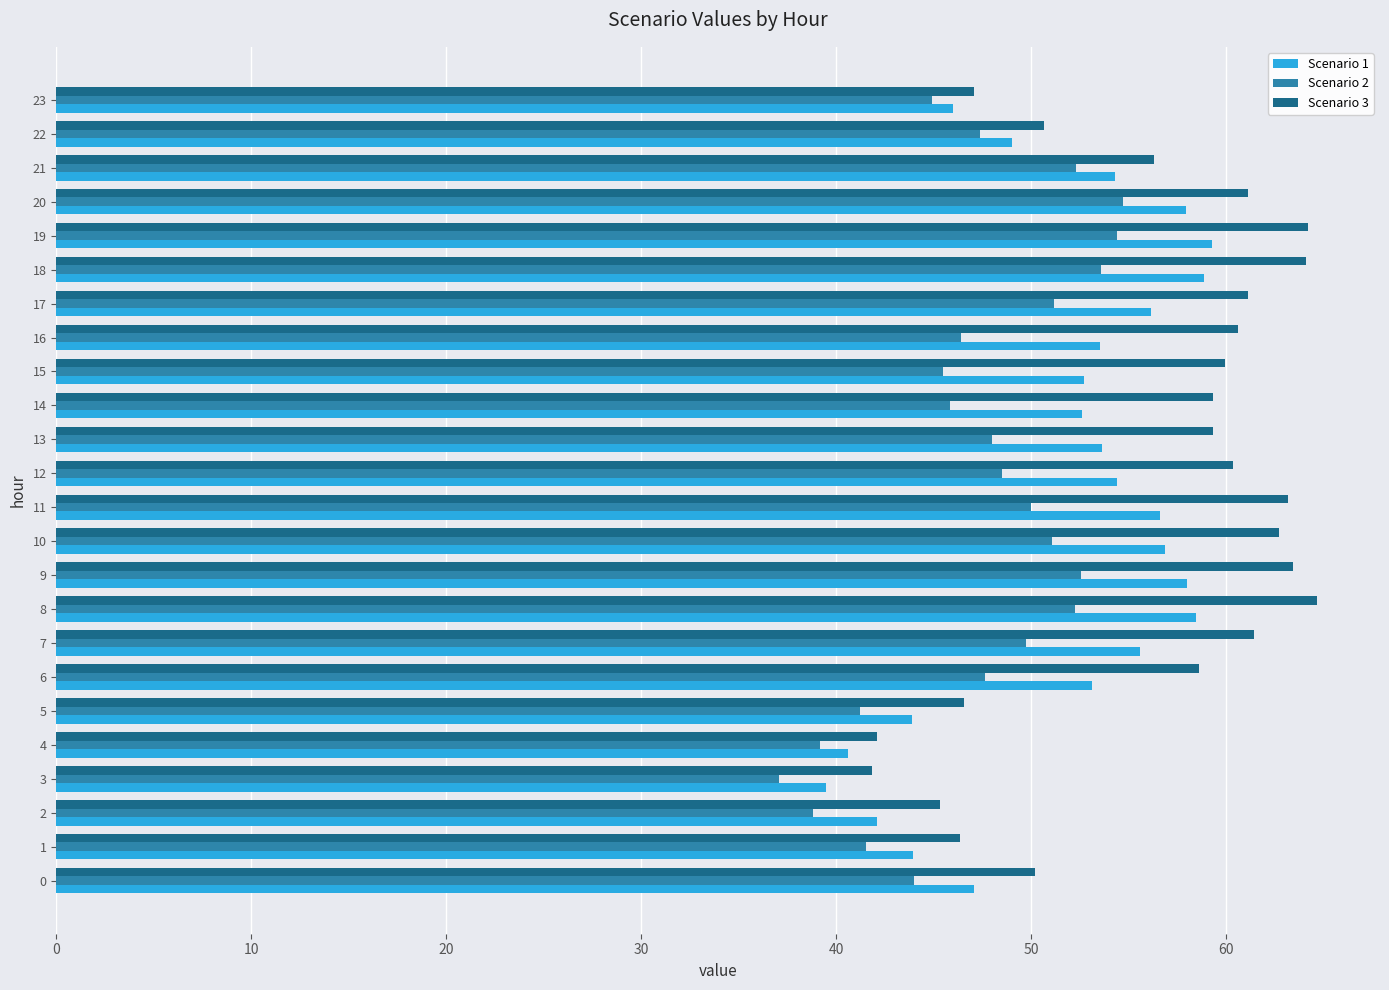

What is the maximum value shown in the chart?

64.7